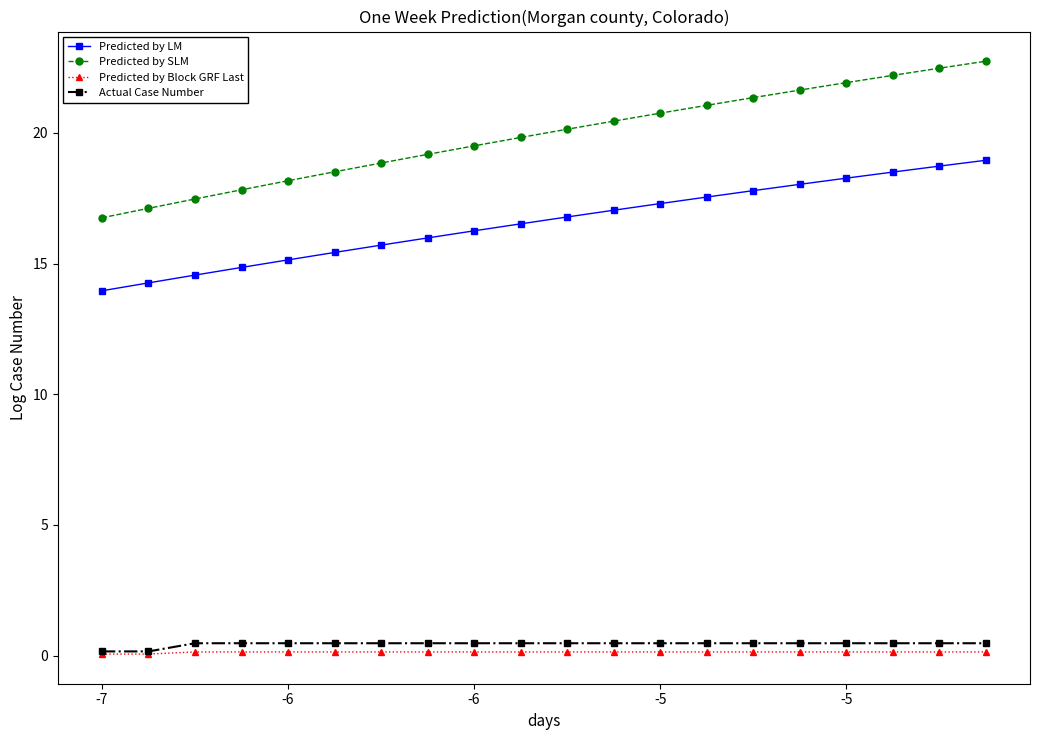

Which series has the widest spread of values?

Predicted by SLM